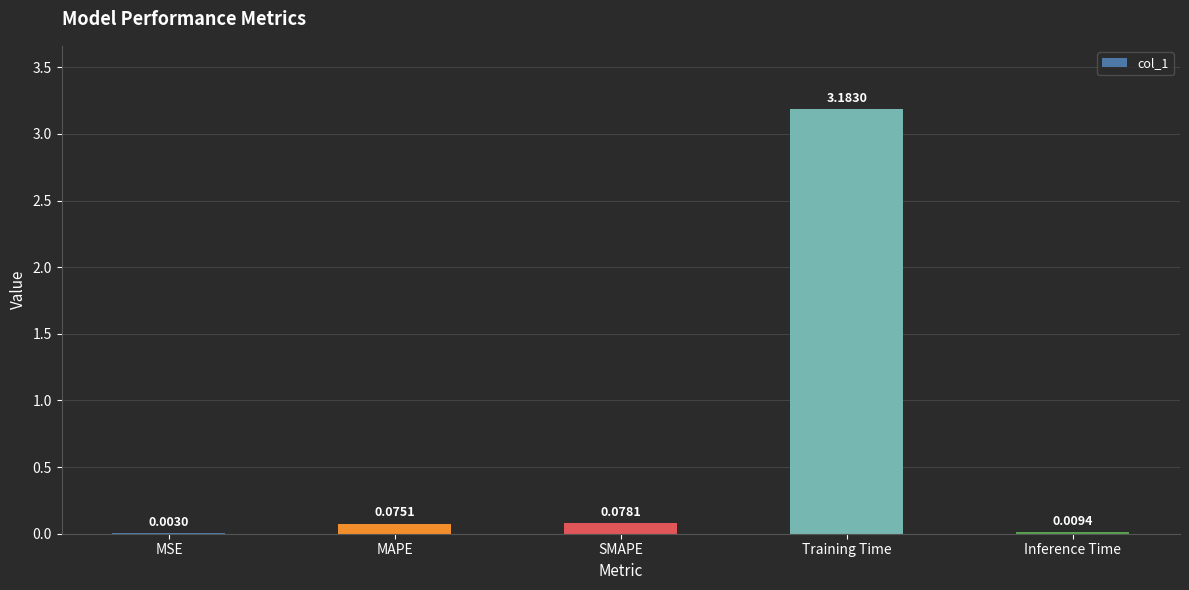

At which label is the value closest to 1?

SMAPE